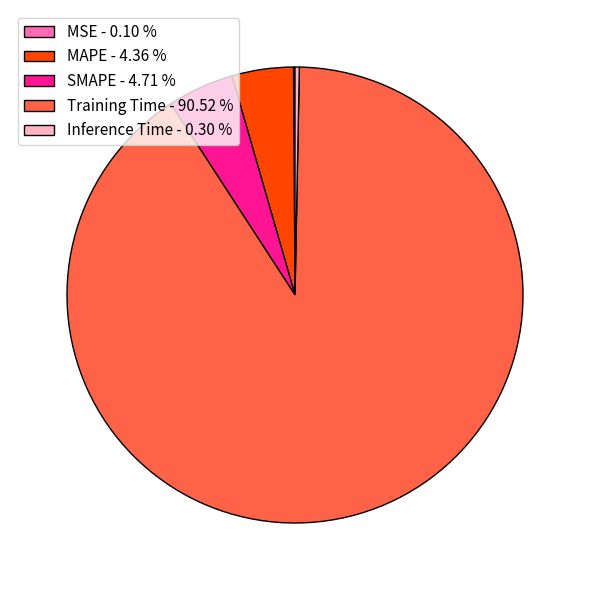

Which slice is the largest?

Training Time